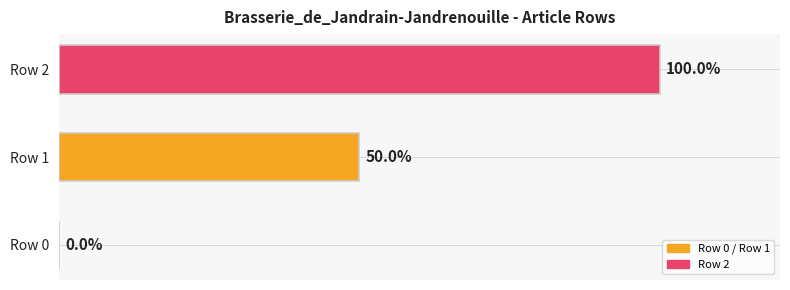

Where is the data nearest to the value 50?

Row 1